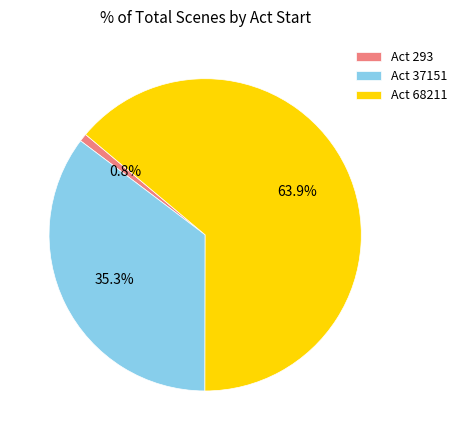

Does any single category account for the majority?

Yes